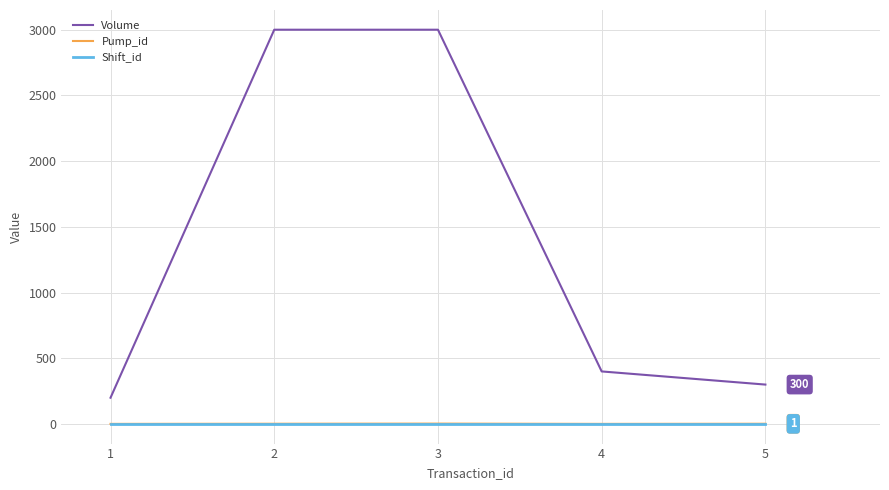

The value of Shift_id at 2 is 1. True or false?

True